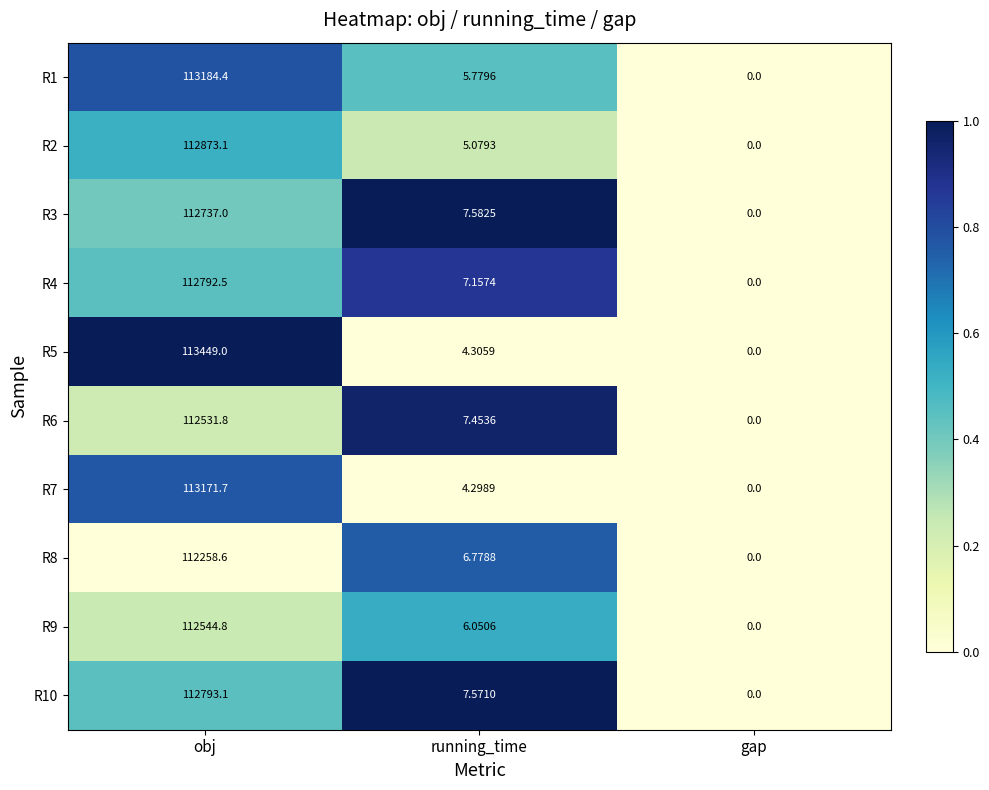

Rank the series by their maximum value, from highest to lowest.

R5, R1, R7, R2, R10, R4, R3, R9, R6, R8